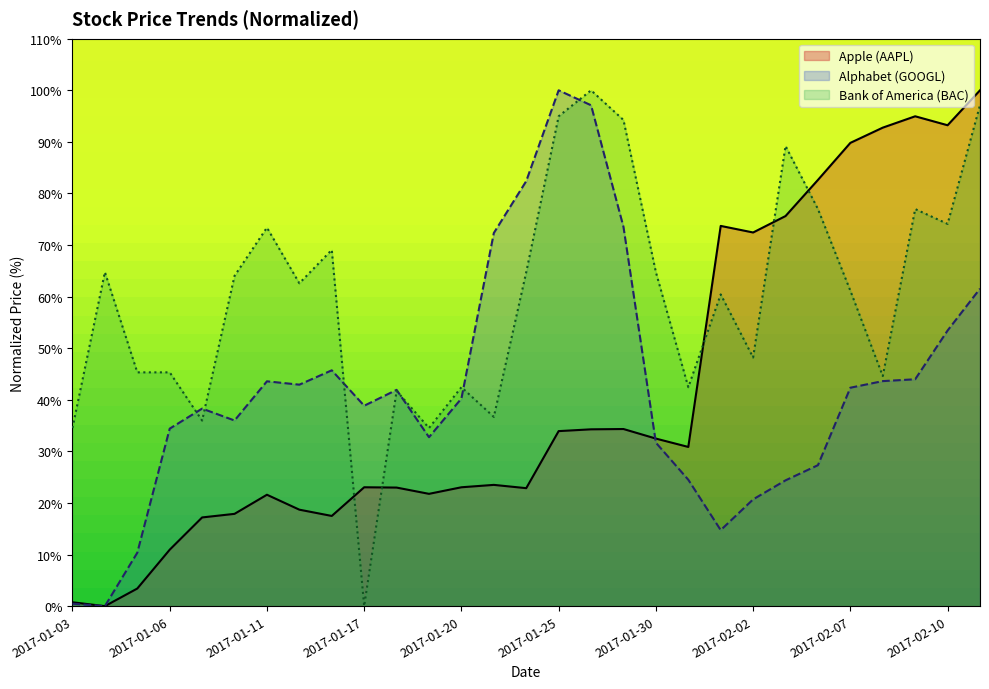

What is the difference between the second highest and minimum values in the Bank of America (BAC) series?

97.1